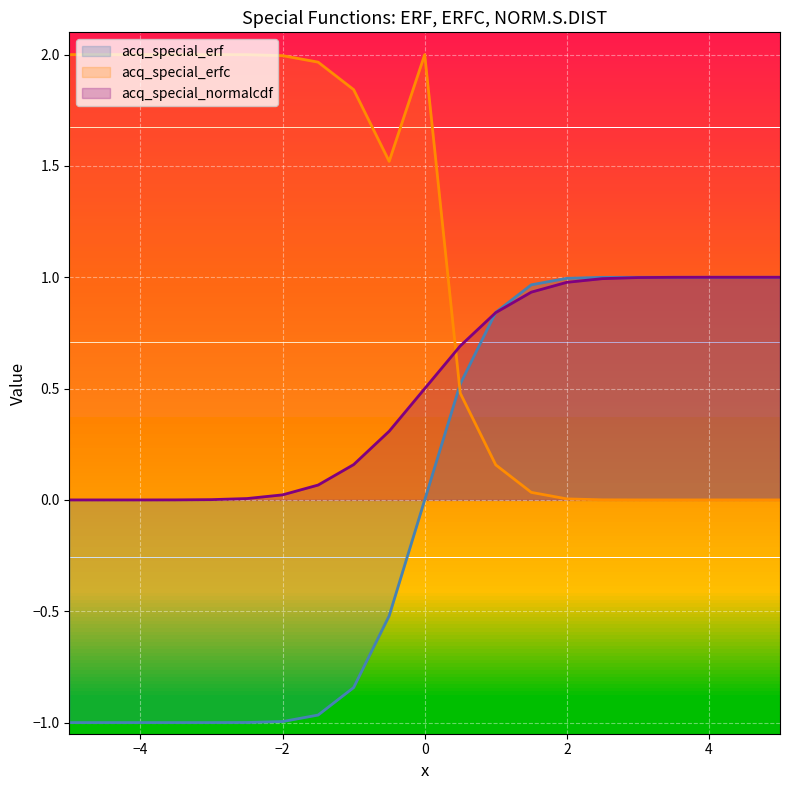

What is the label of the 18th point from the right?

normalcdf